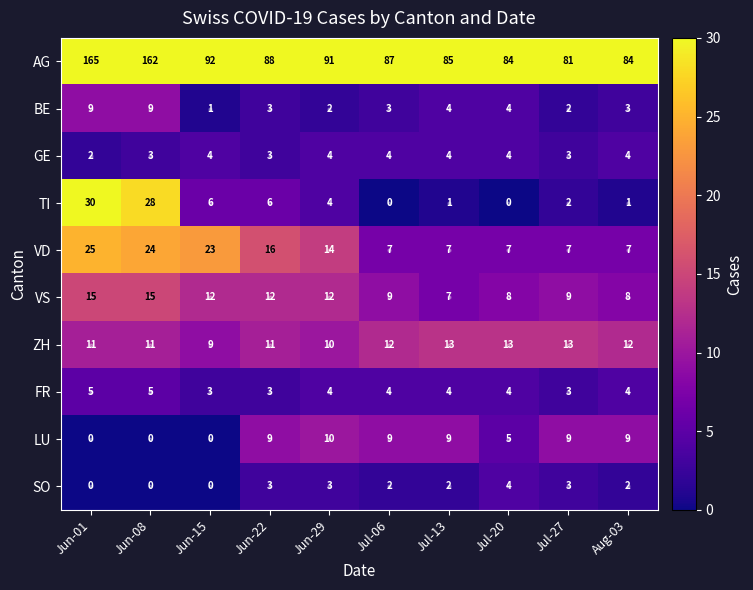

True or false: VS has a value of 12 at Jun-29.

True